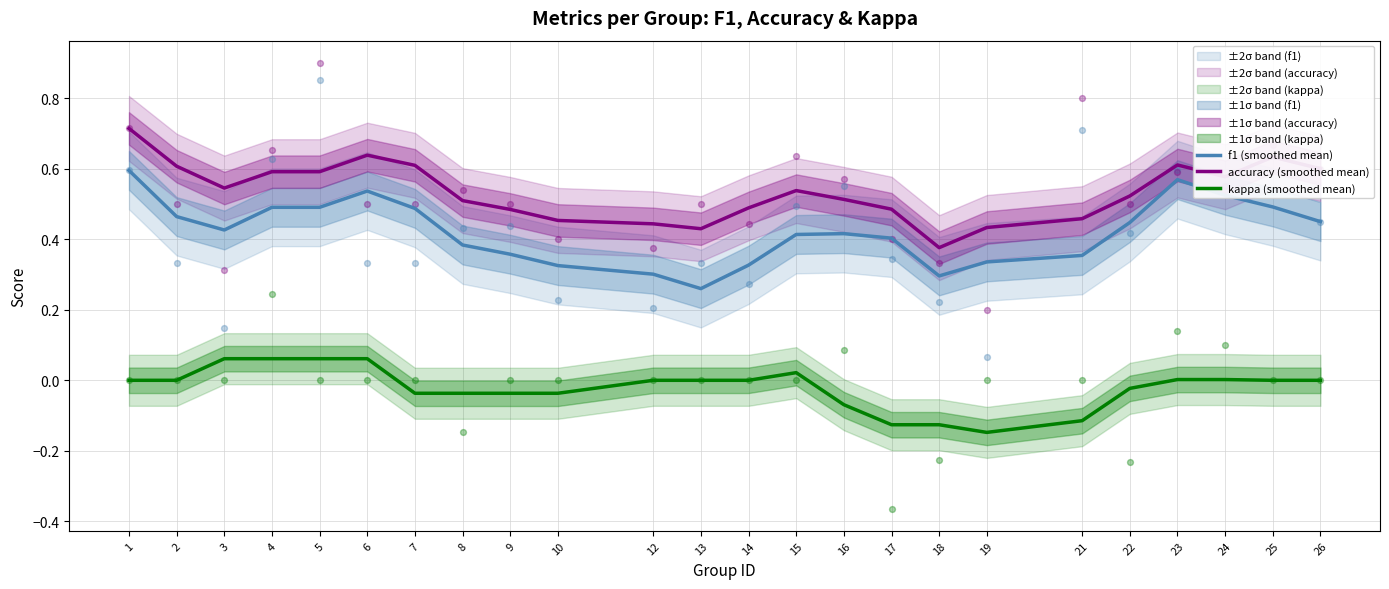

Which series contains the highest Y value?

accuracy (smoothed mean)